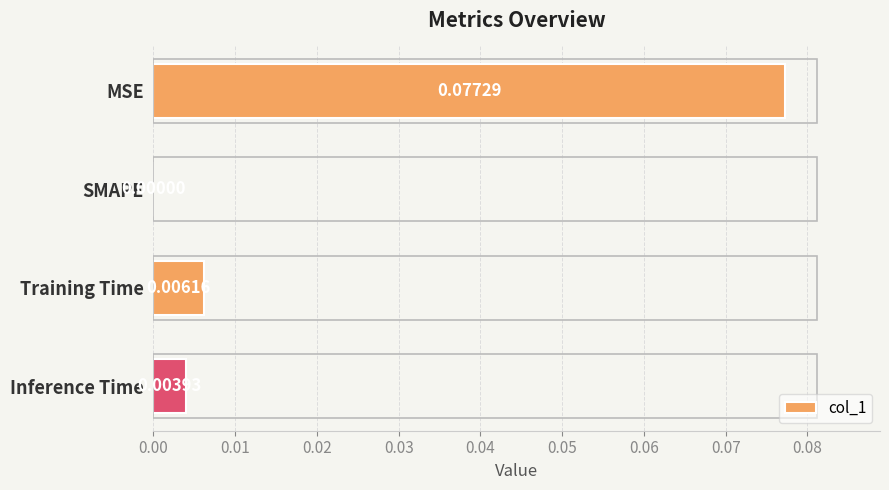

Where is the data nearest to the value 0?

SMAPE